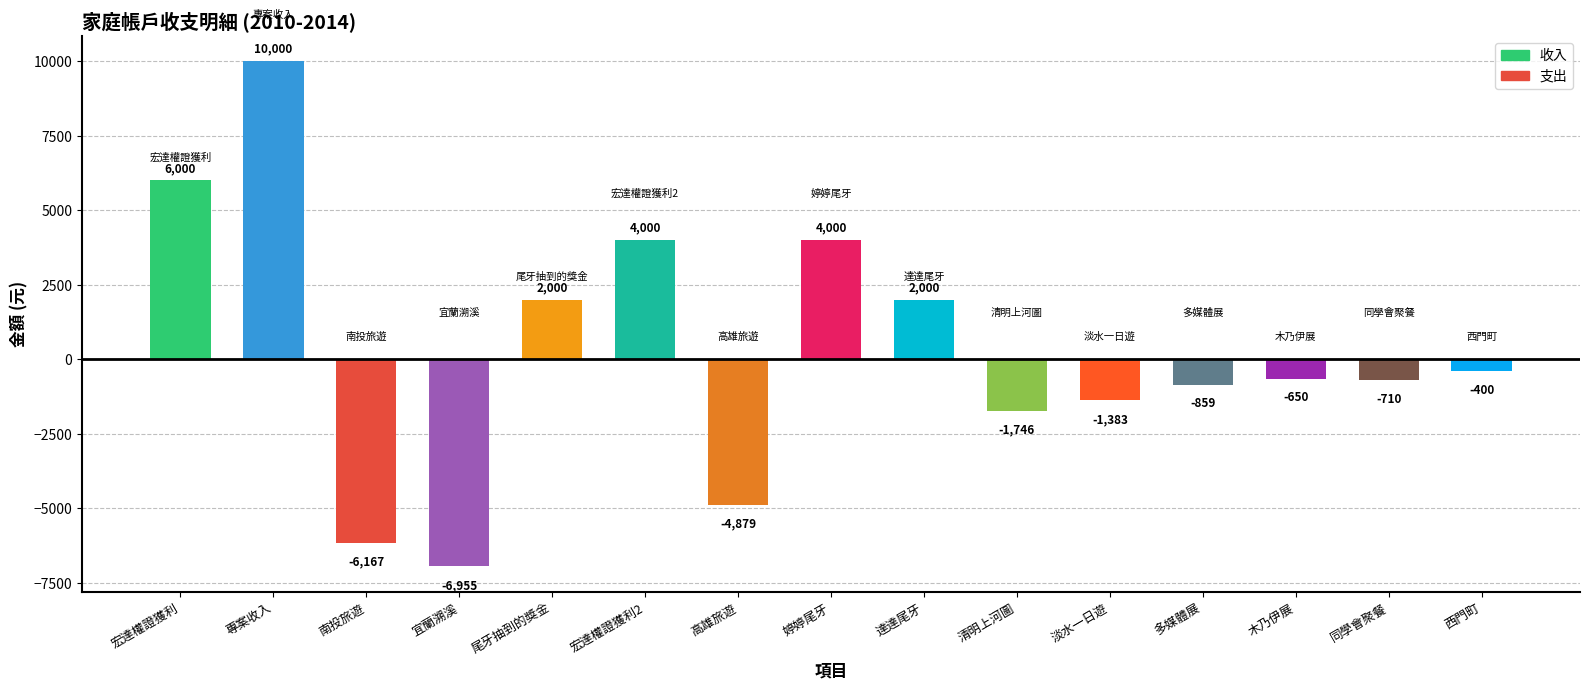

Reading right to left, transcribe all the data shown in this chart.

-400	-710	-650	-859	-1383	-1746	2000	4000	-4879	4000	2000	-6955	-6167	10000	6000